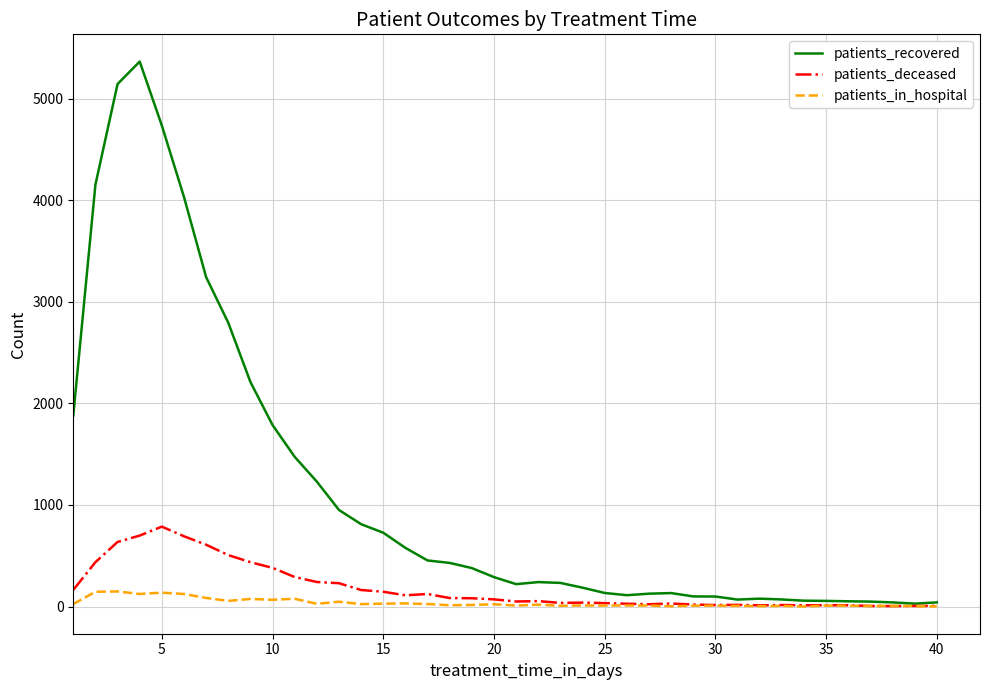

Count the number of categories in the chart.

40